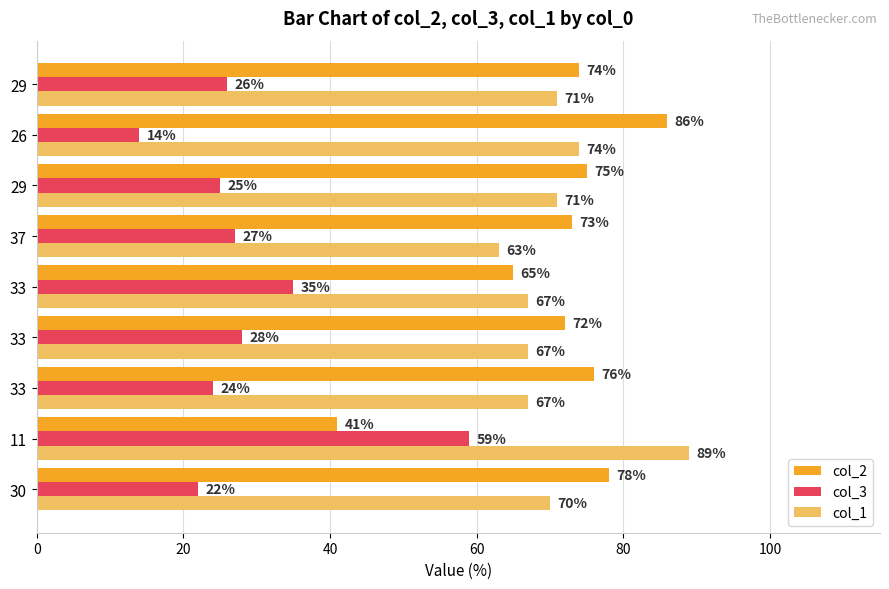

Reading right to left, extract all data points from this chart.

col_2: 74	86	75	73	65	72	76	41	78
col_3: 26	14	25	27	35	28	24	59	22
col_1: 71	74	71	63	67	67	67	89	70